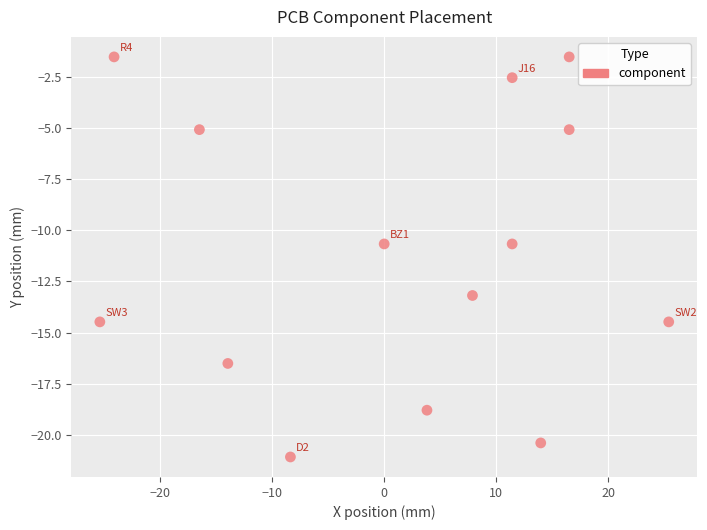

What is the range of Y values (max minus min)?

19.6